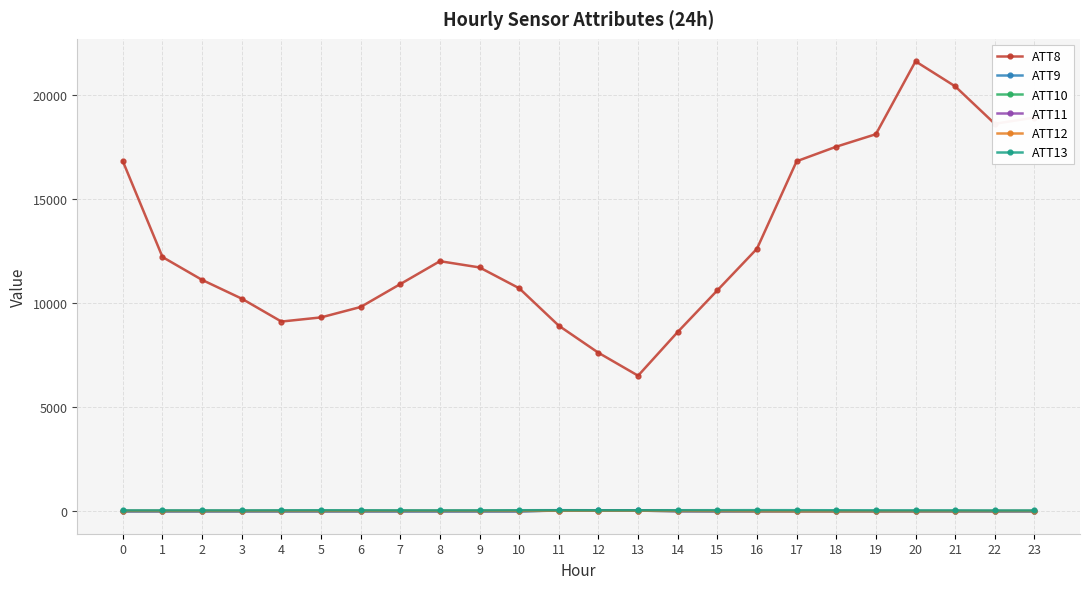

Which series has the largest total across all categories?

ATT8